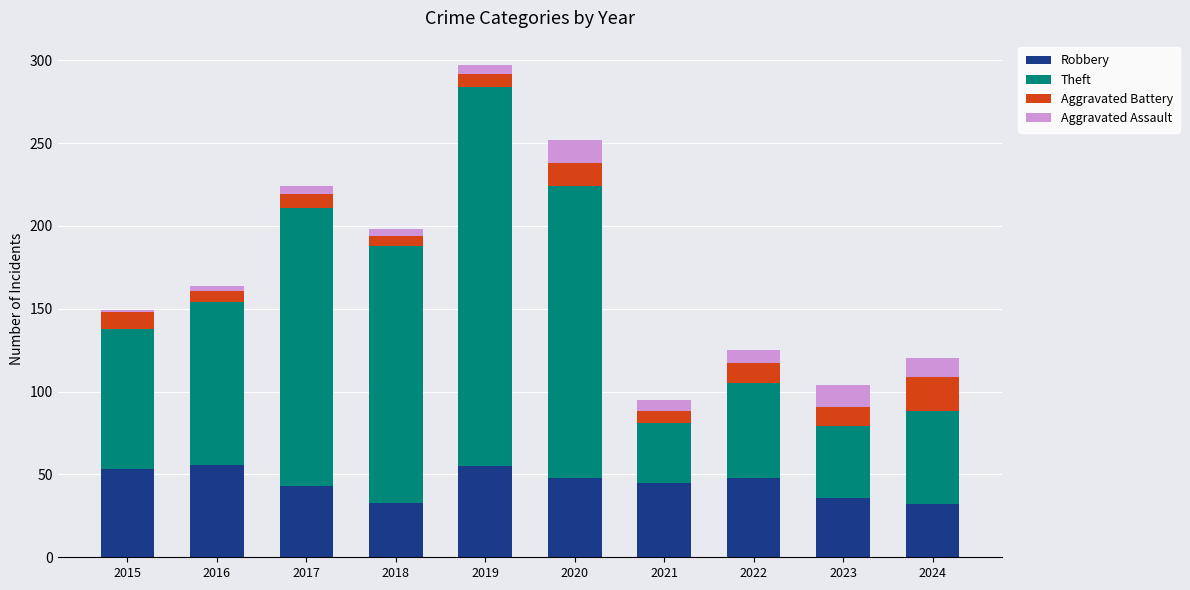

Are the bars horizontal?

No